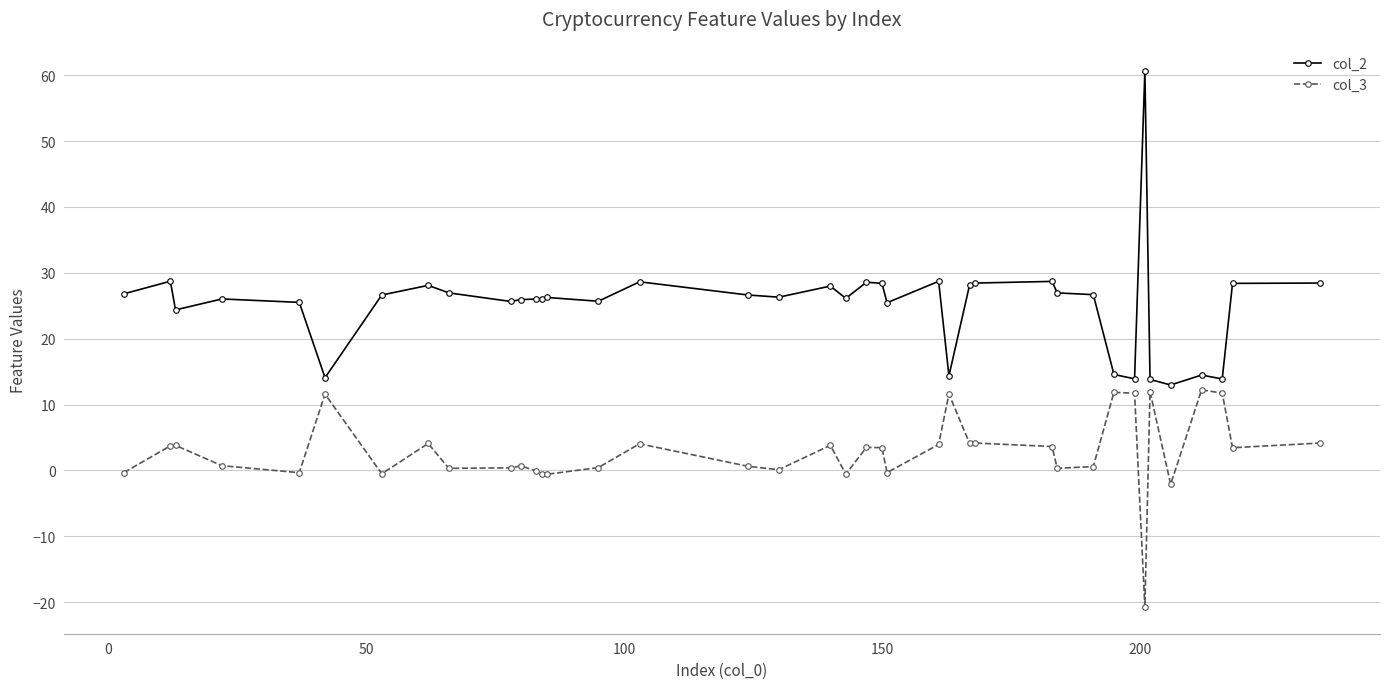

What is the value of the col_2 point at the 24th from the left?

28.7